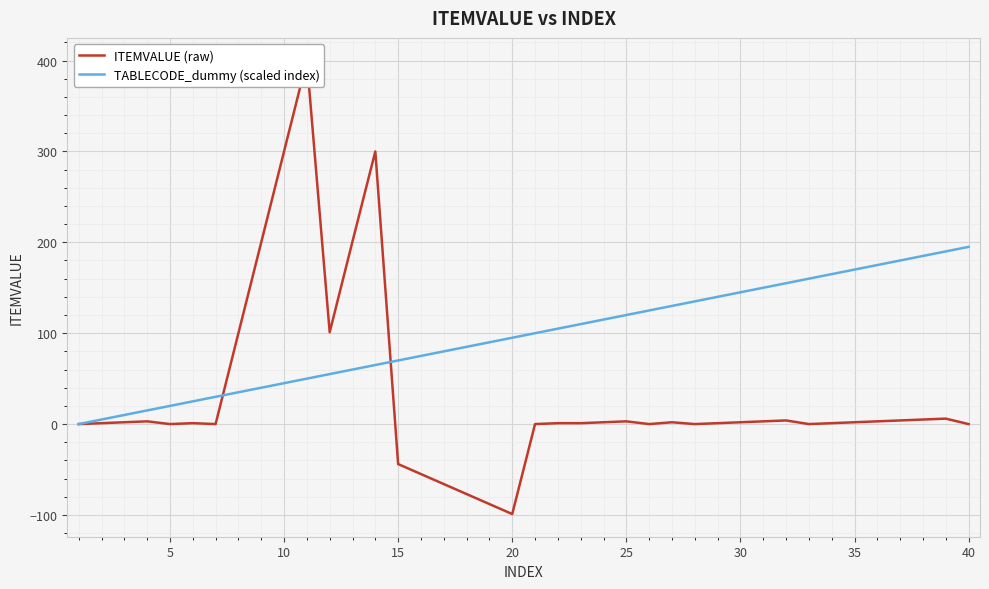

Count the number of data series in this chart.

2